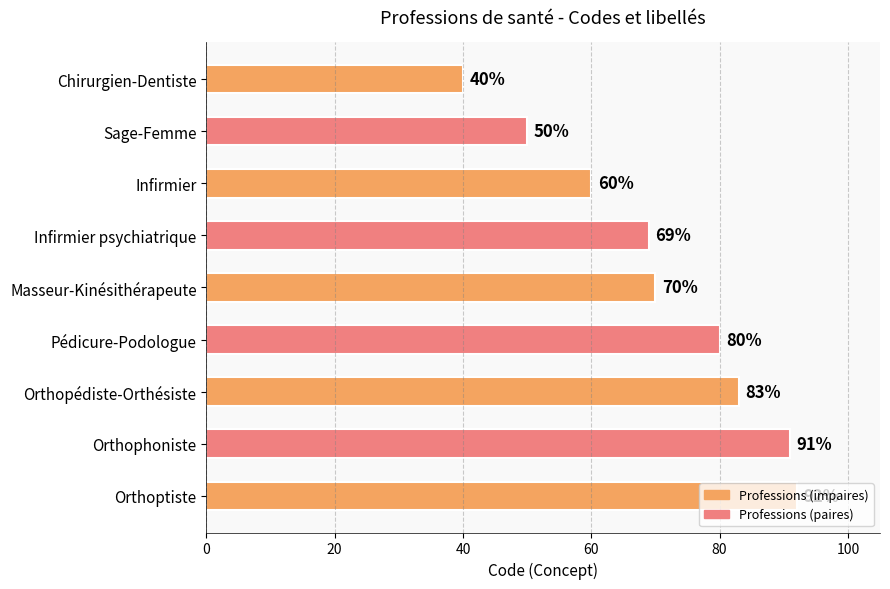

Are the bars grouped side by side (vs. stacked)?

No